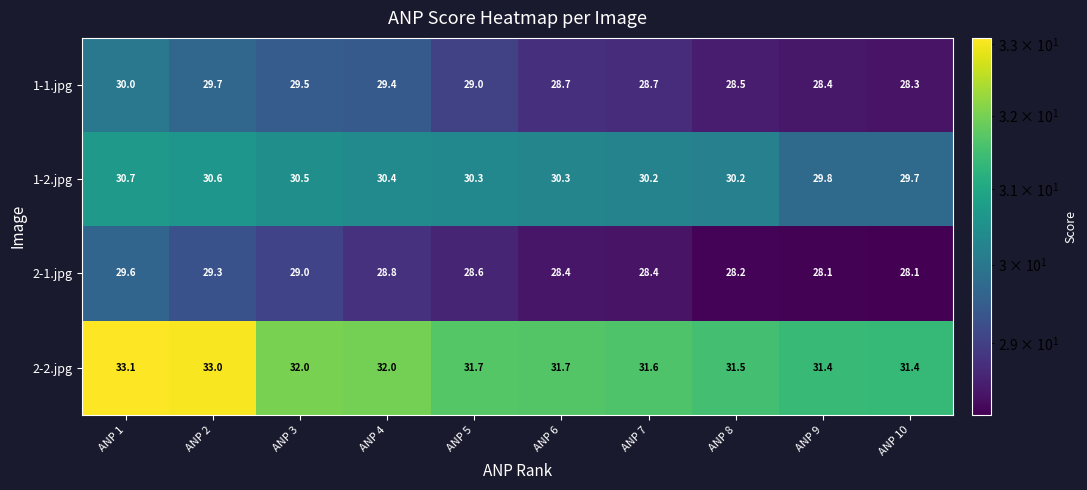

How many series are shown in this chart?

4